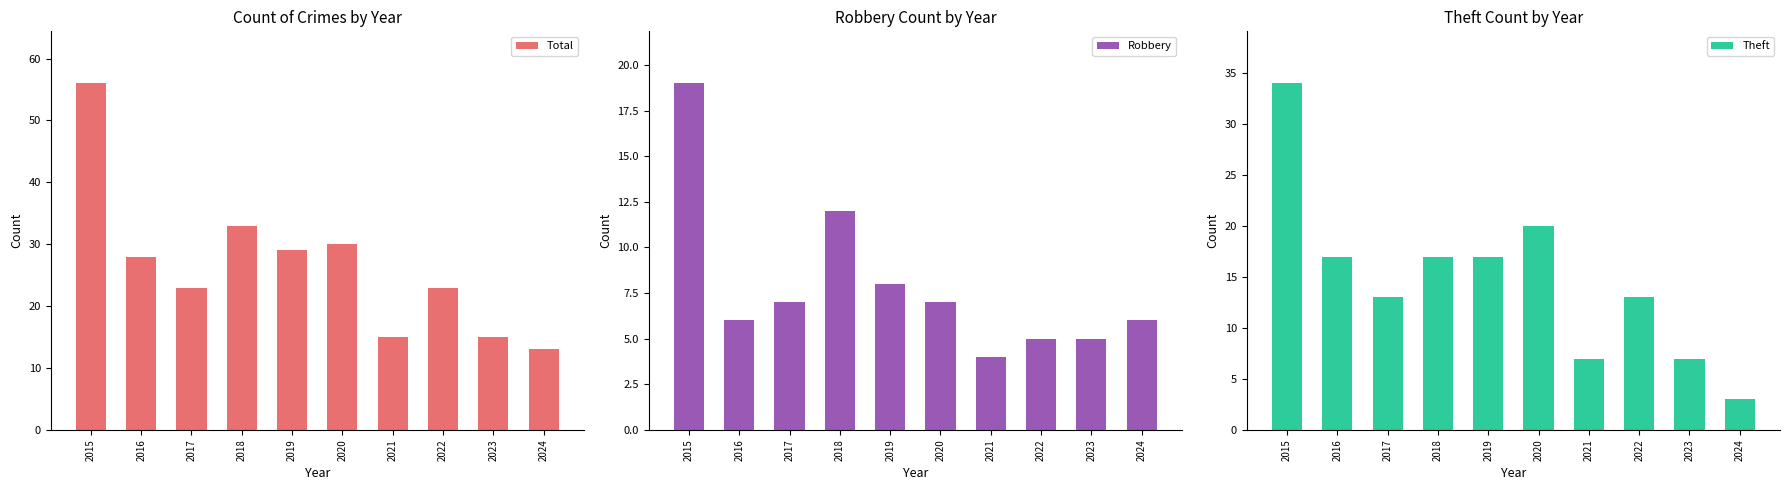

Where does the Total series first go above 28?

2015